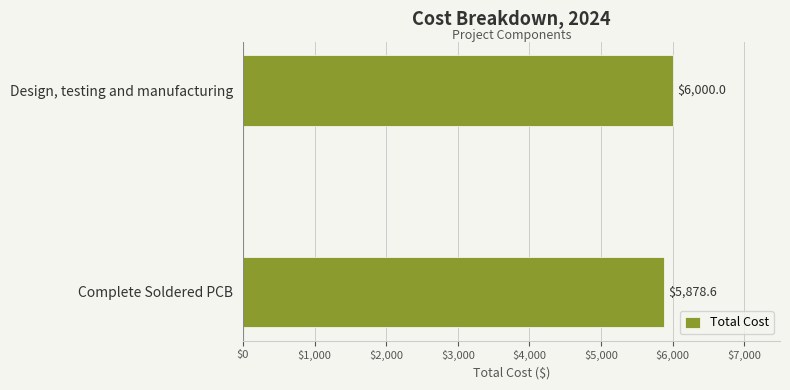

What is the approximate value at Design, testing and manufacturing?

6000.0